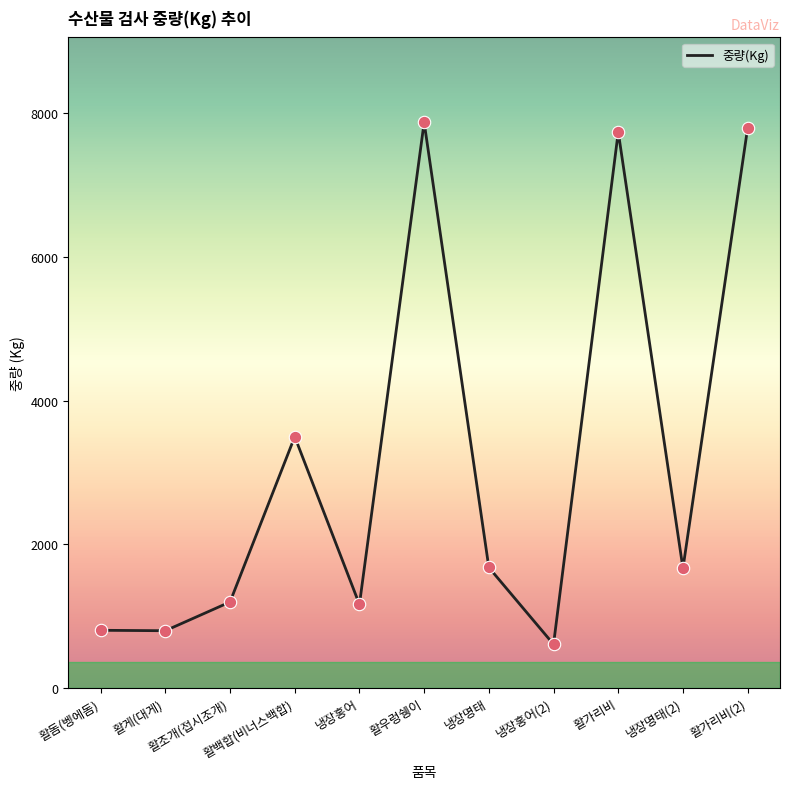

Approximately how many times larger is the value at 냉장홍어(2) compared to 활돔(벵에돔)?

0.8